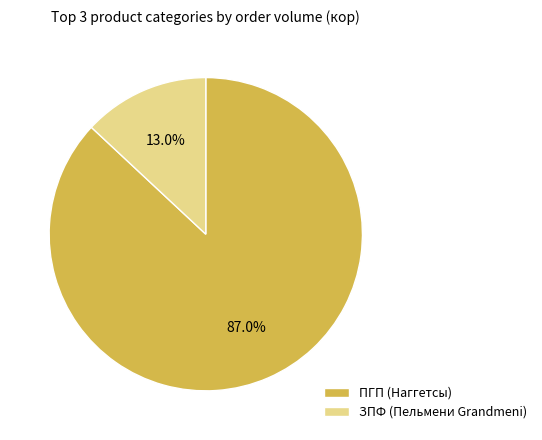

Is the sum of ПГП (Наггетсы) and ЗПФ (Пельмени Grandmeni) greater than half?

Yes